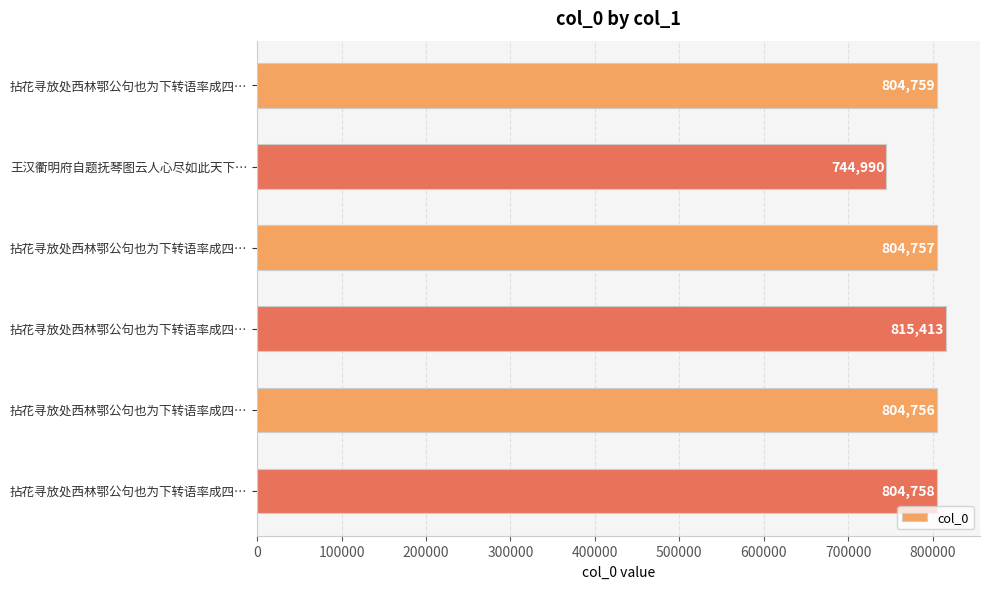

How many distinct data groups are displayed?

1